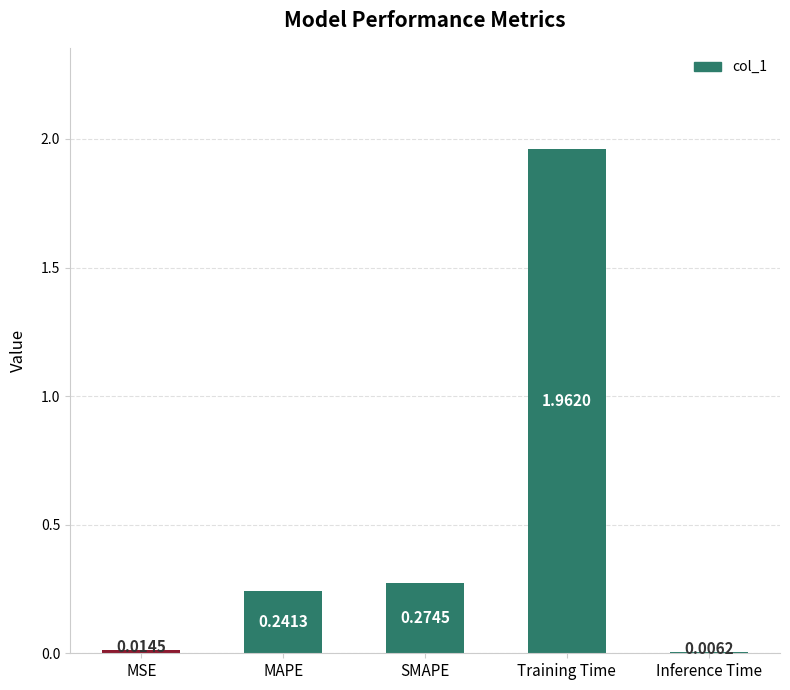

Are the bars grouped side by side (vs. stacked)?

No